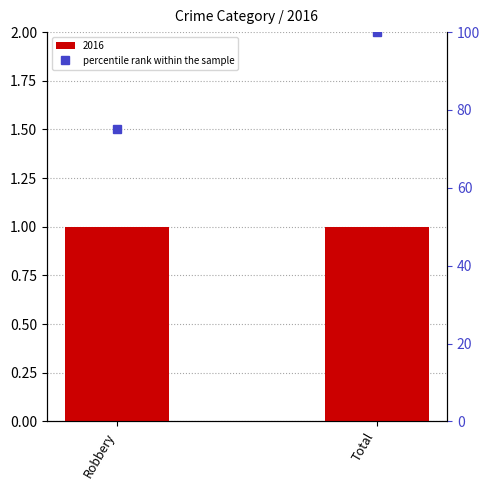

Where is the data nearest to the value 87?

Robbery